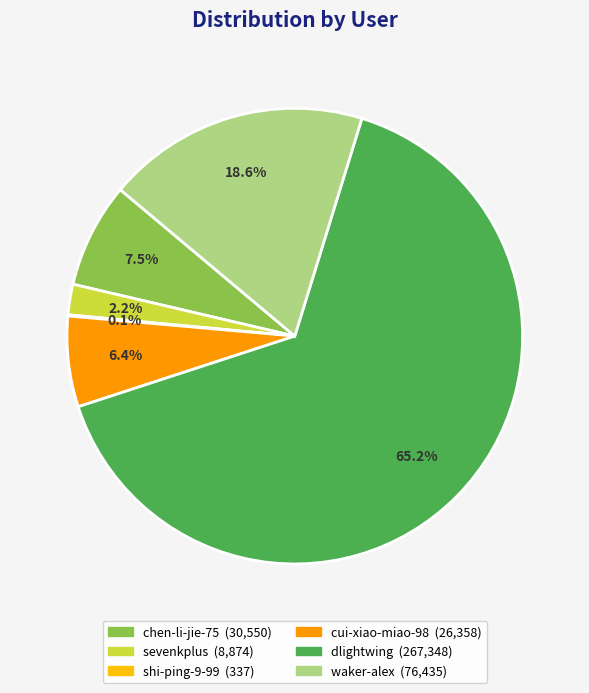

Which category has the biggest portion of the pie?

dlightwing